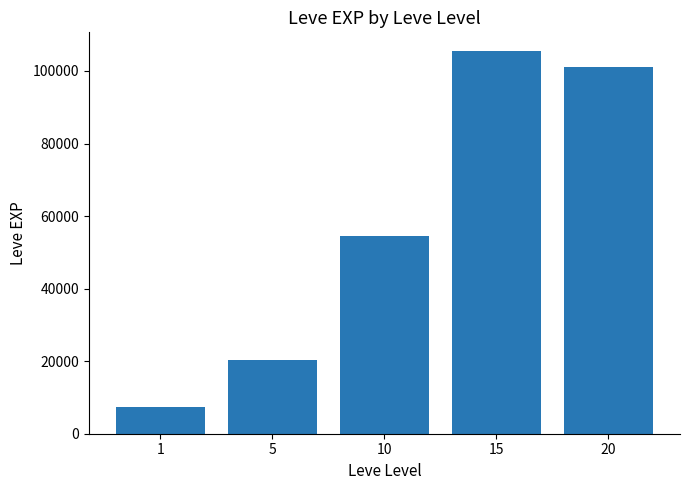

What is the value of the 4th bar from the left?

105380